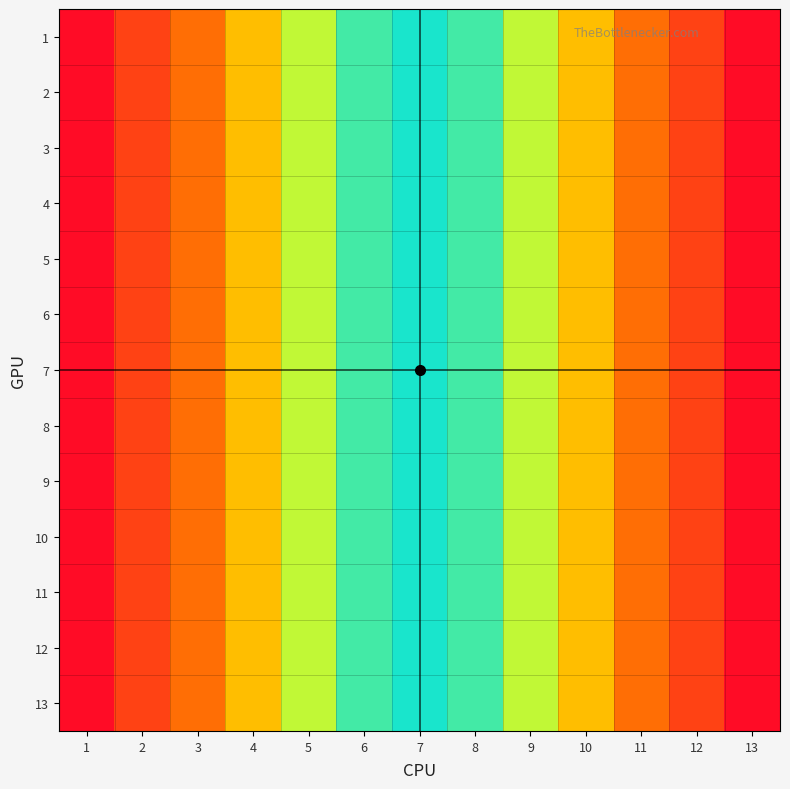

At how many categories does at least one series exceed 6?

8